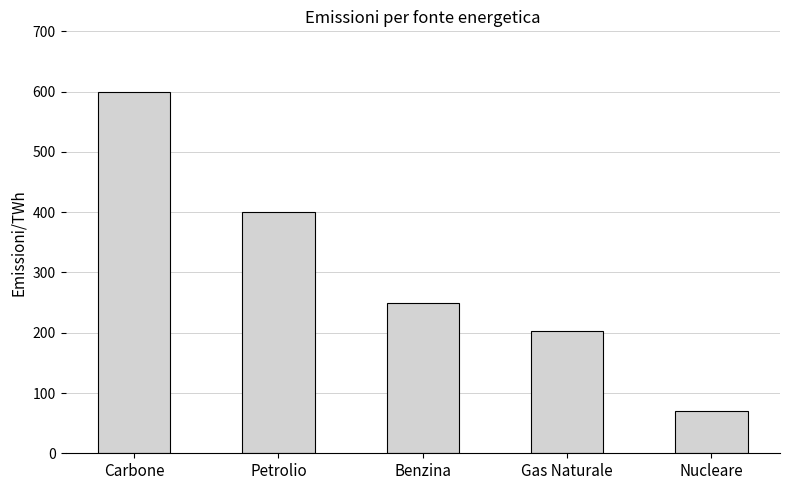

List the labels in order of value, largest first.

Carbone, Petrolio, Benzina, Gas Naturale, Nucleare